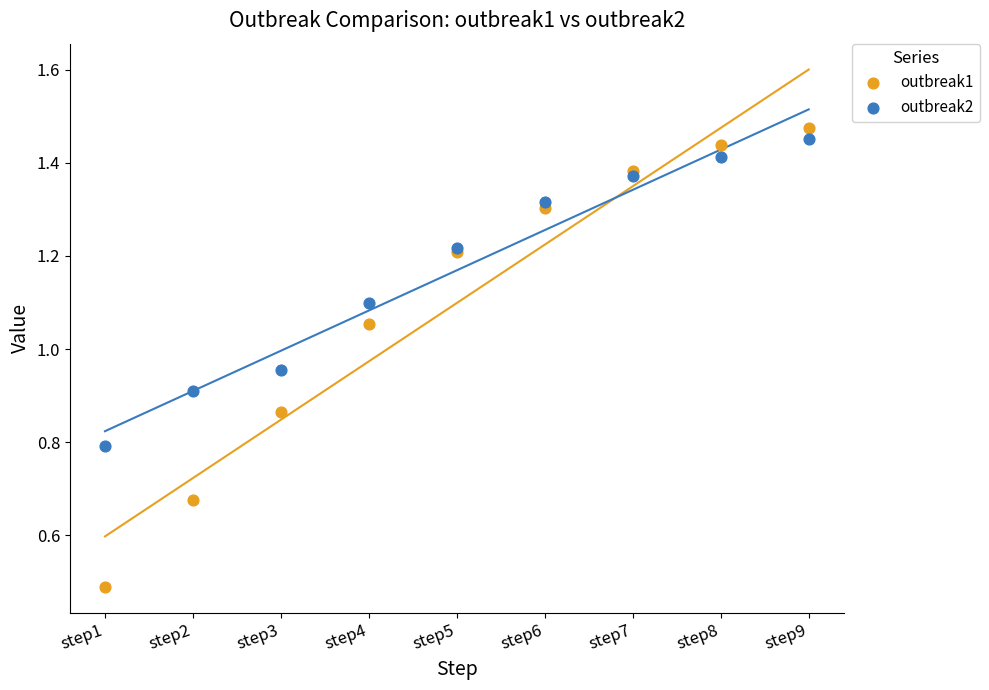

Which series contains the highest Y value?

outbreak1